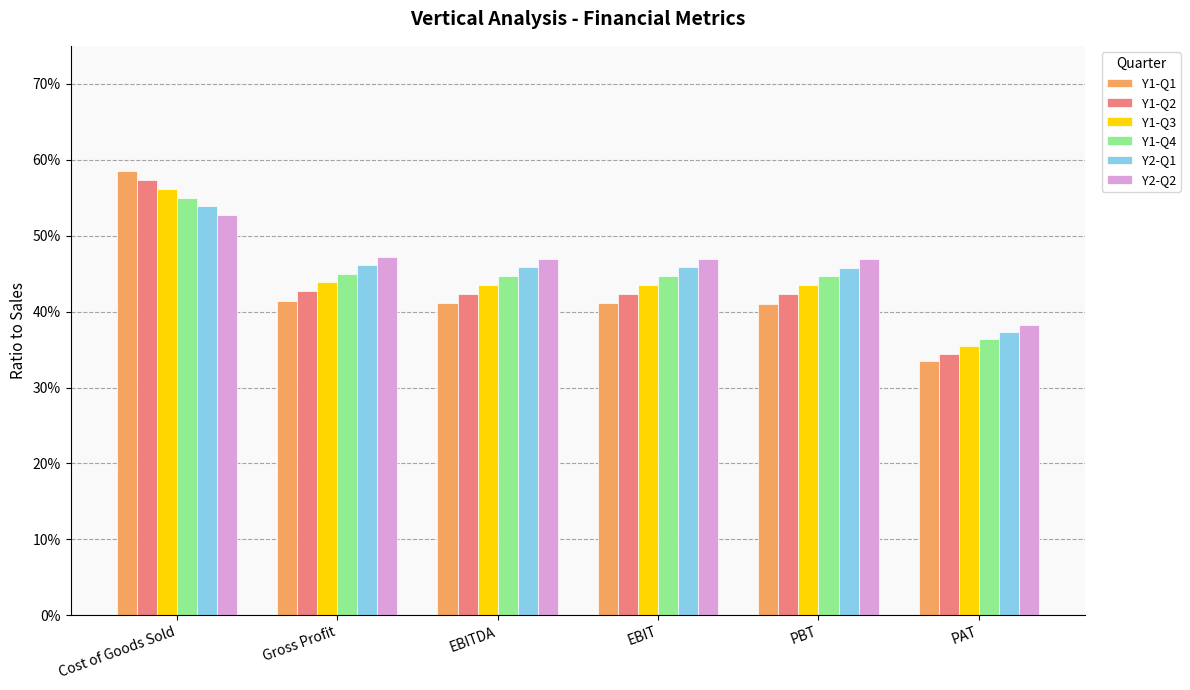

What is the difference between the Y2-Q2 values at Cost of Goods Sold and EBIT?

0.1